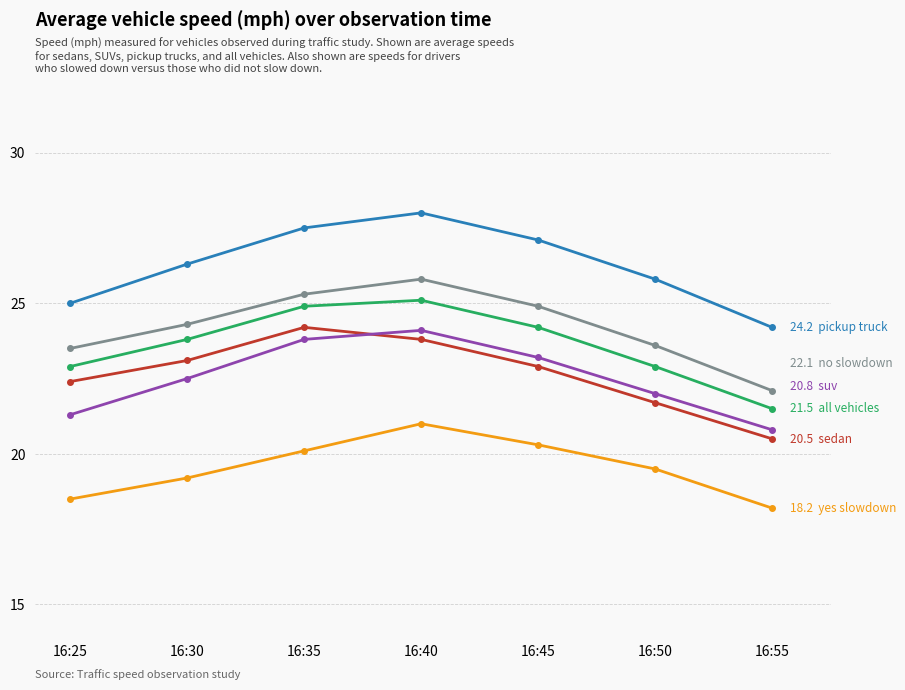

What is the total value across all series at 16:40?

147.8